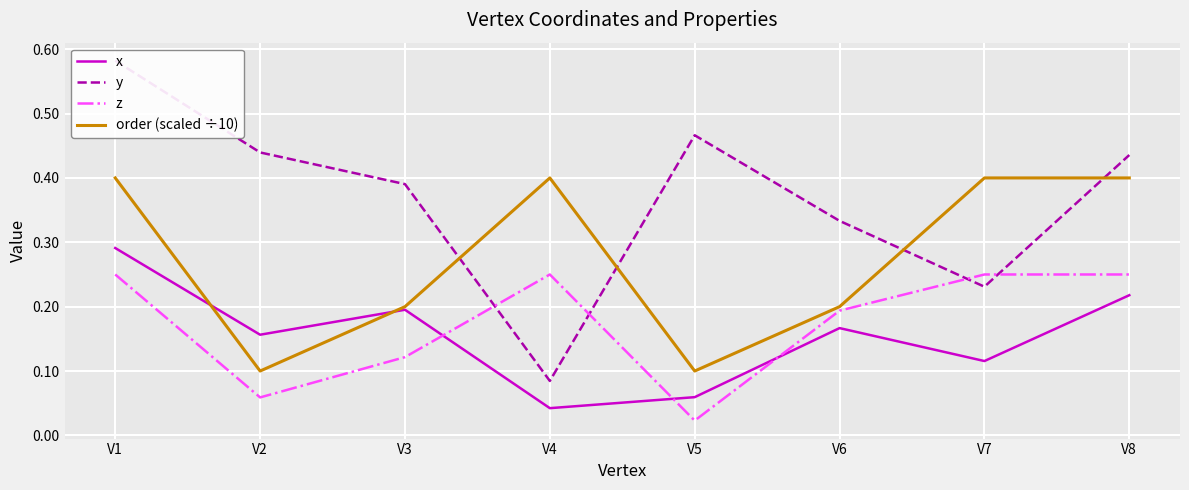

Which series has the largest total across all categories?

y